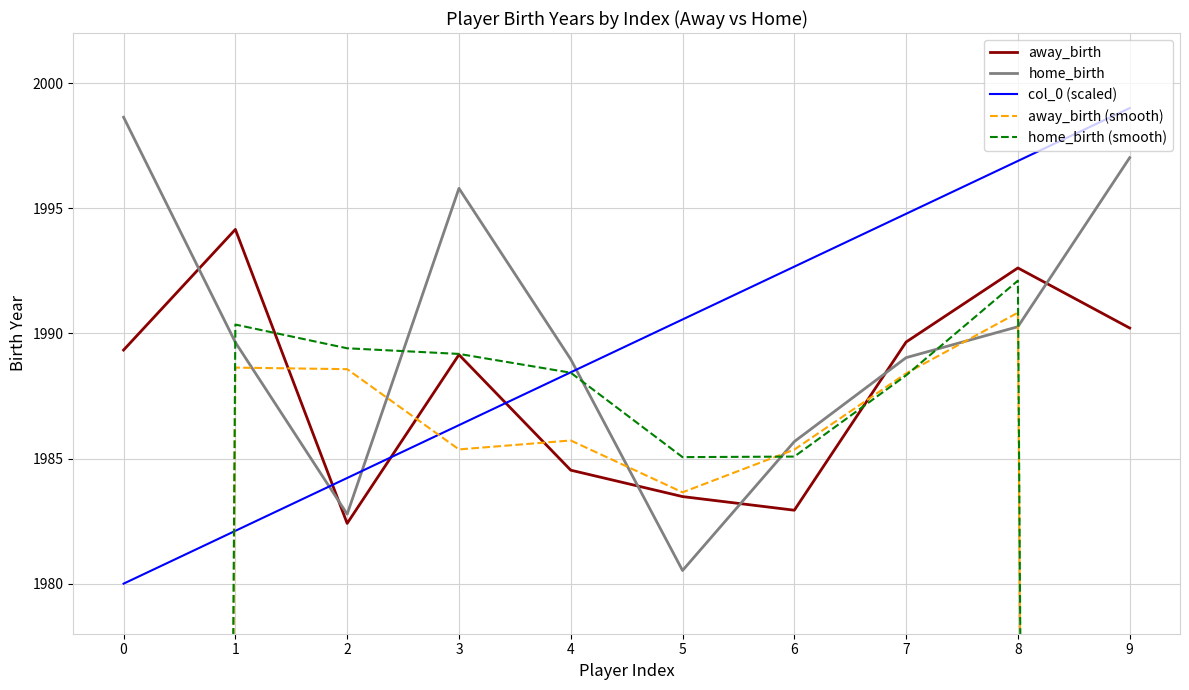

What are all the series names shown in the legend?

away_birth, home_birth, col_0 (scaled), away_birth (smooth), home_birth (smooth)